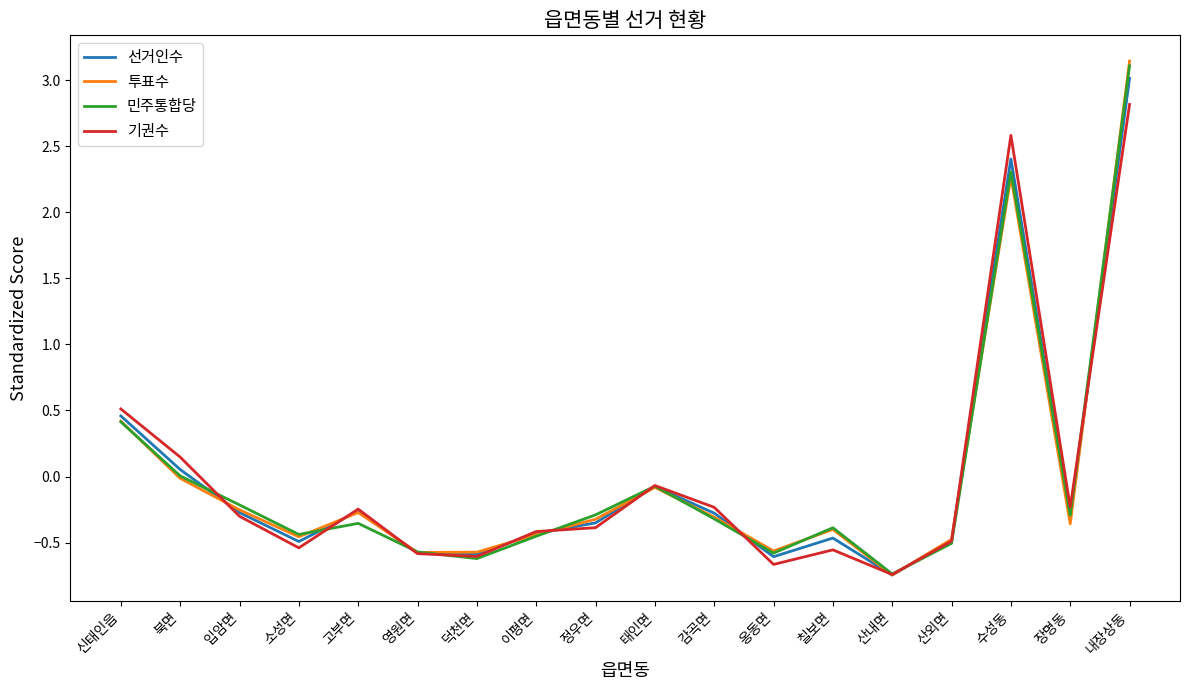

Is the value of 선거인수 at 정우면 greater than the value of 기권수 at 수성동?

No